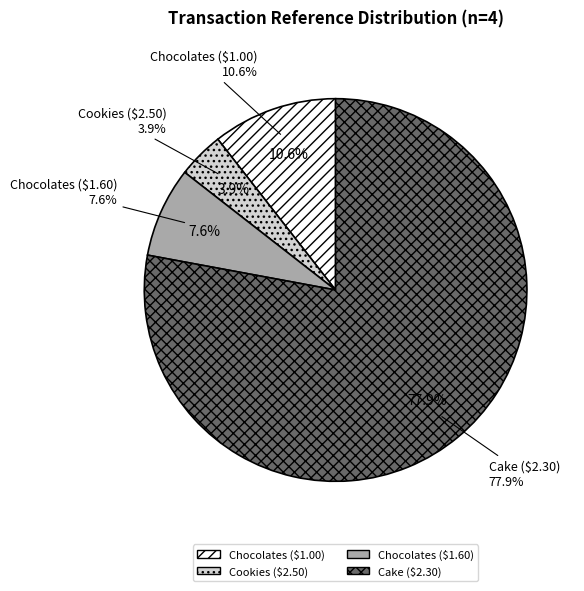

The Chocolates ($1.00) slice represents 11% of the pie. True or false?

True